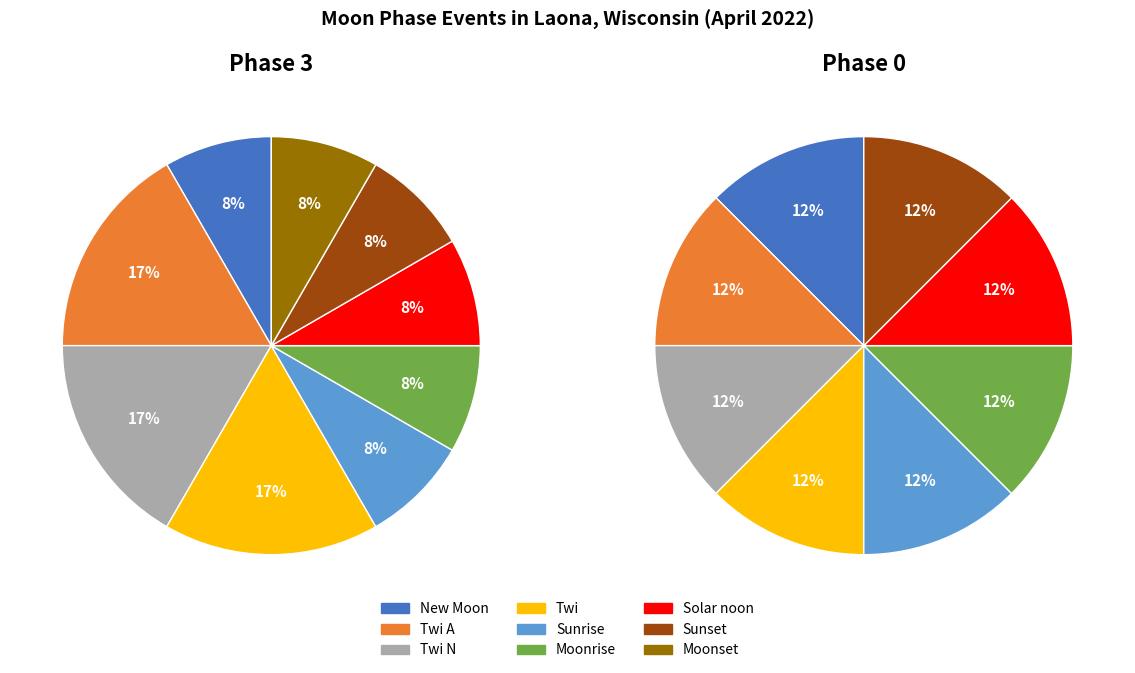

To the nearest percent, what is the average slice percentage?

11%